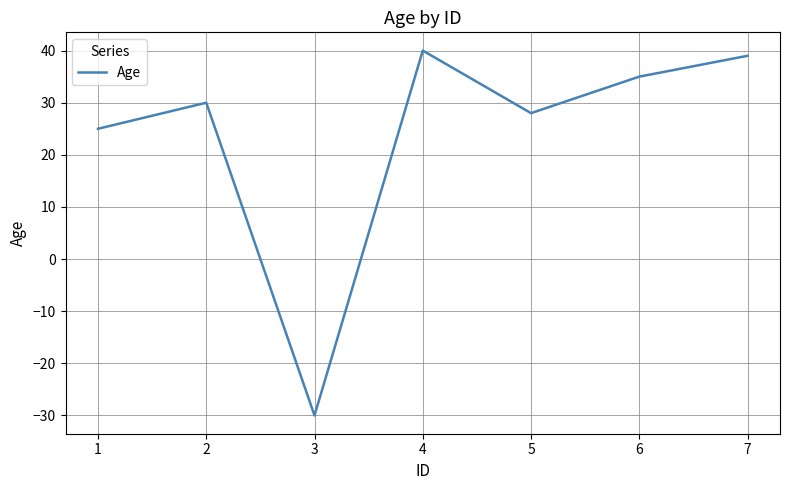

What is the average value?

24